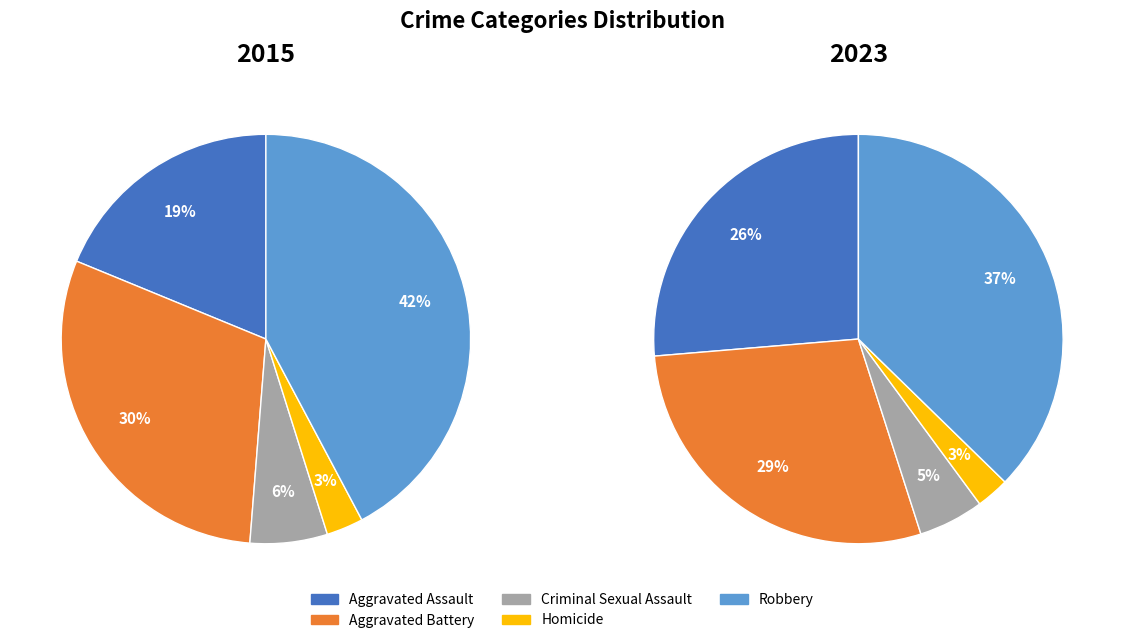

What percentage is the Homicide slice, to the nearest percent?

3%